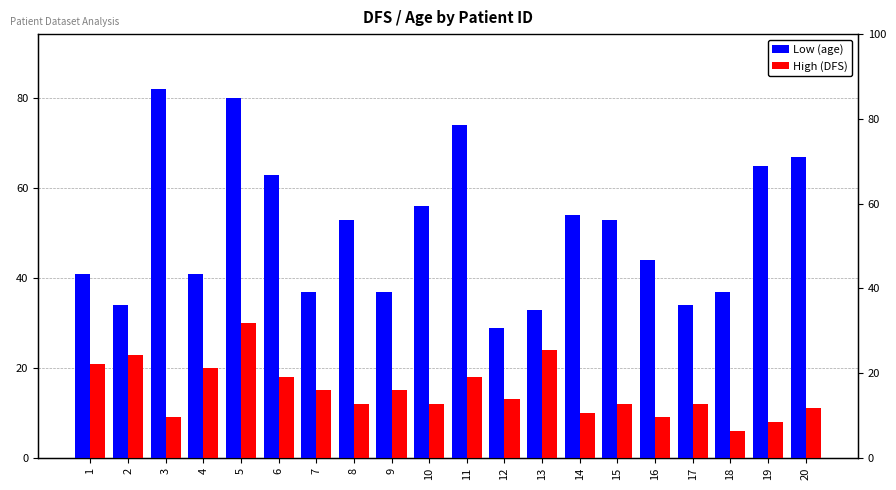

What are all the series names shown in the legend?

Low (age), High (DFS)